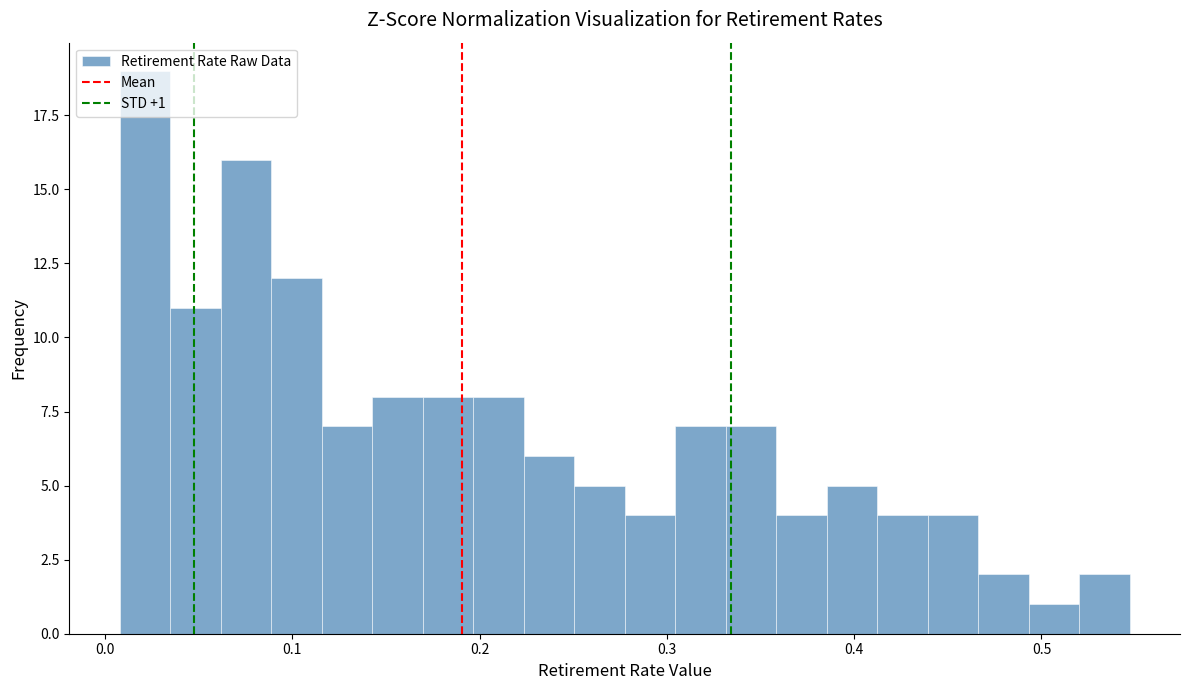

Read against the x-axis, roughly where is the centre of the tallest bar?

0.02